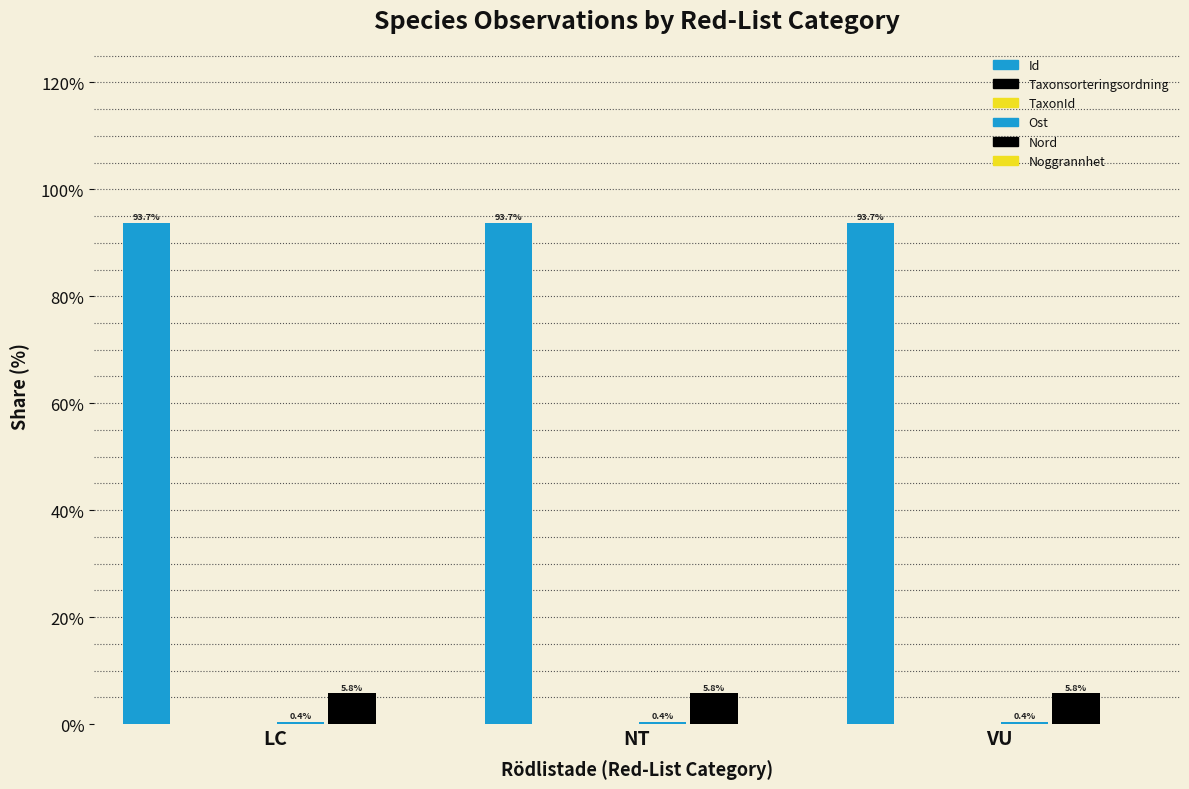

Read the Taxonsorteringsordning value at NT.

0.1